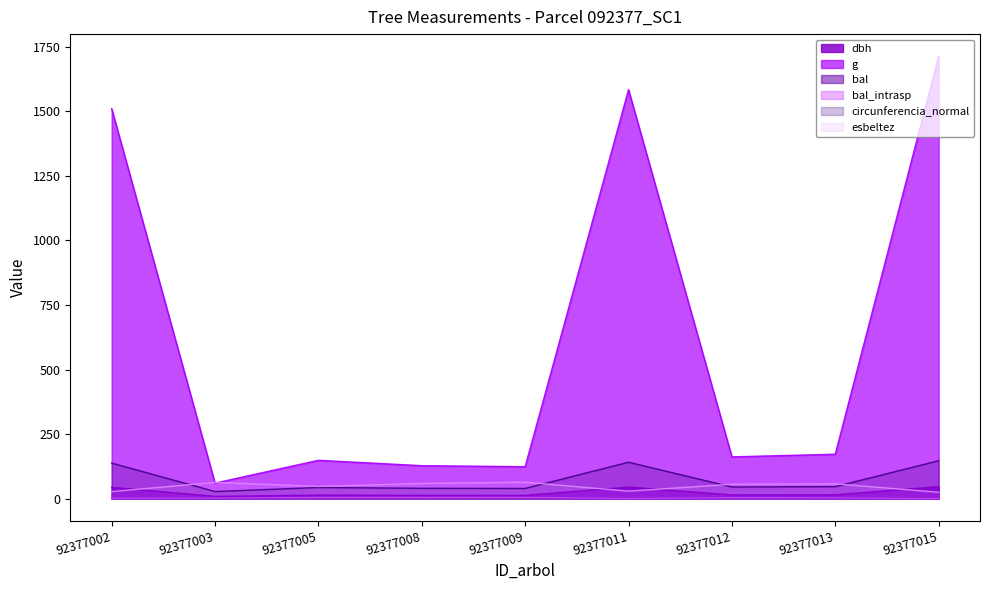

In esbeltez, how many points are higher than both neighbors (excluding endpoints)?

3